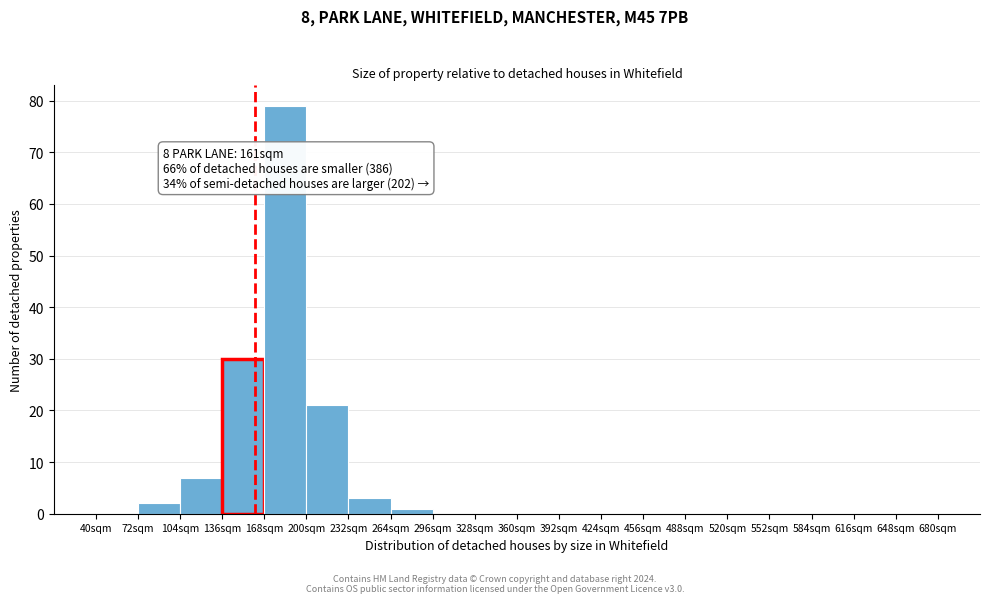

Which range on the x-axis has the tallest bar?

168 to 200